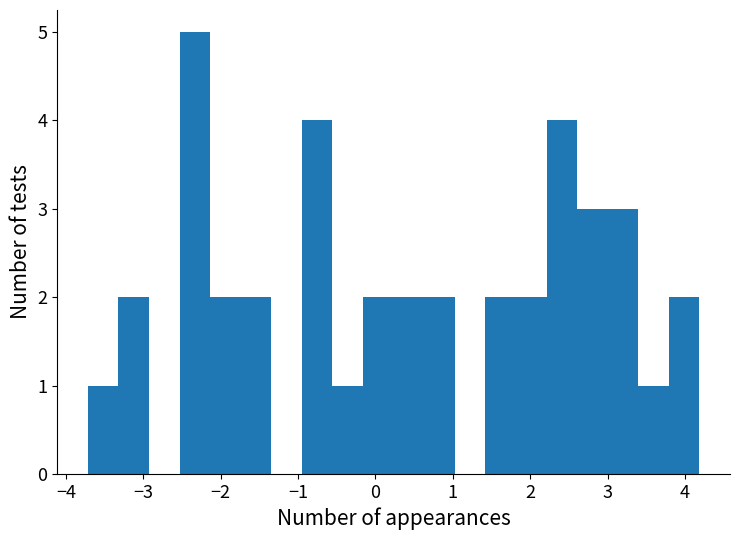

Around what value on the x-axis is the tallest bar? Give the approximate position of its centre, as read against the axis.

-2.3